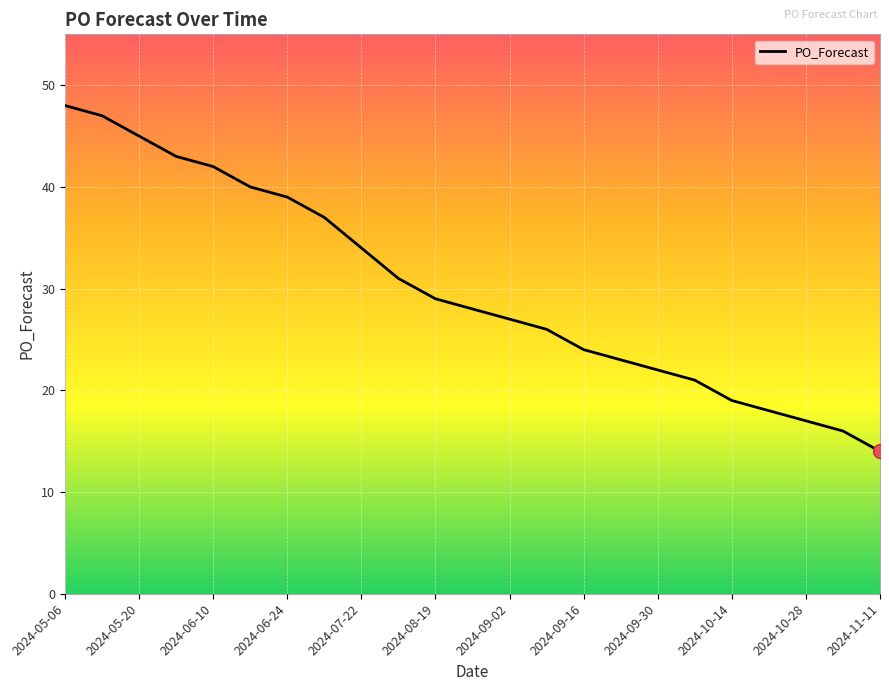

What is the maximum value shown in the chart?

48